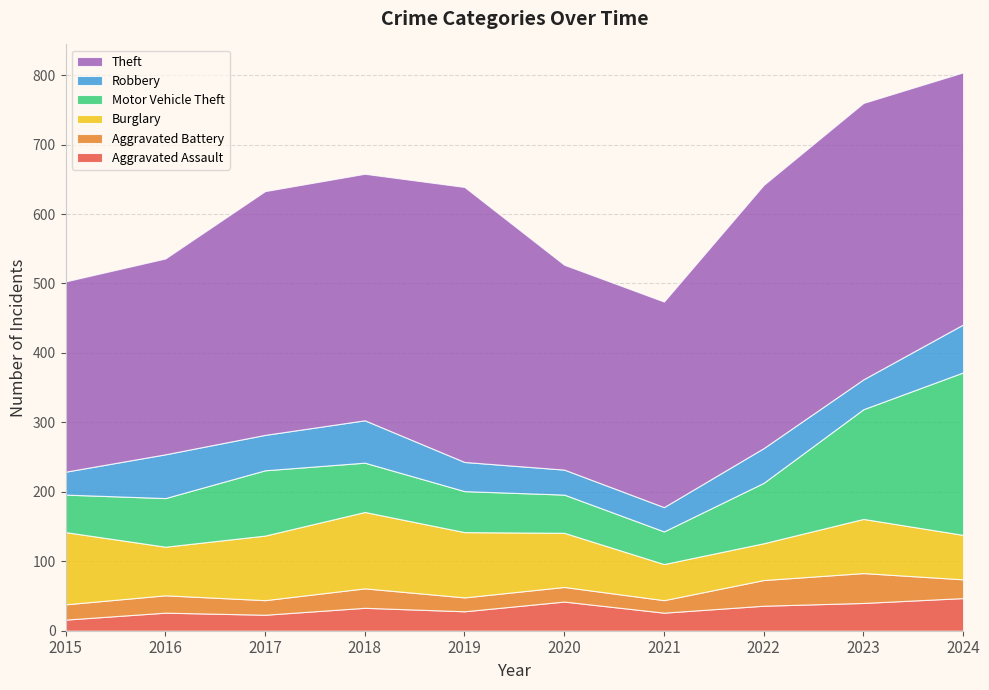

Reading right to left, what are all the values shown in this chart?

Aggravated Assault: 47	40	36	26	42	28	33	23	26	16
Aggravated Battery: 27	43	37	18	21	20	28	21	25	22
Burglary: 64	78	53	52	78	94	110	93	70	104
Motor Vehicle Theft: 234	158	87	47	55	59	71	94	70	54
Robbery: 69	43	50	35	36	42	61	51	63	33
Theft: 363	398	379	296	295	396	355	351	282	274